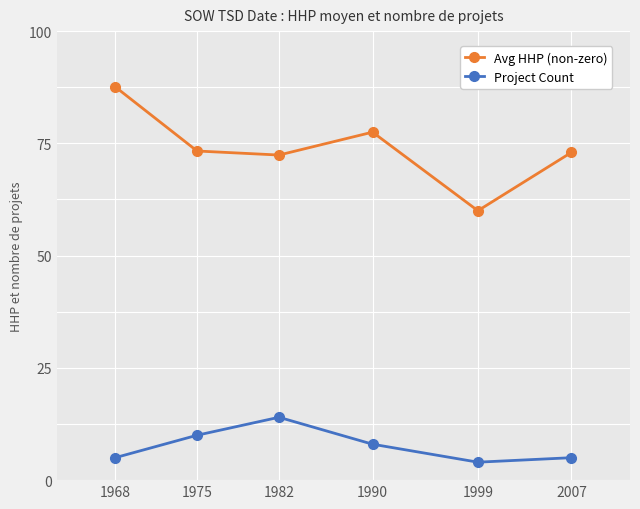

Between 1975 and 1990, which series saw the biggest shift?

Avg HHP (non-zero)